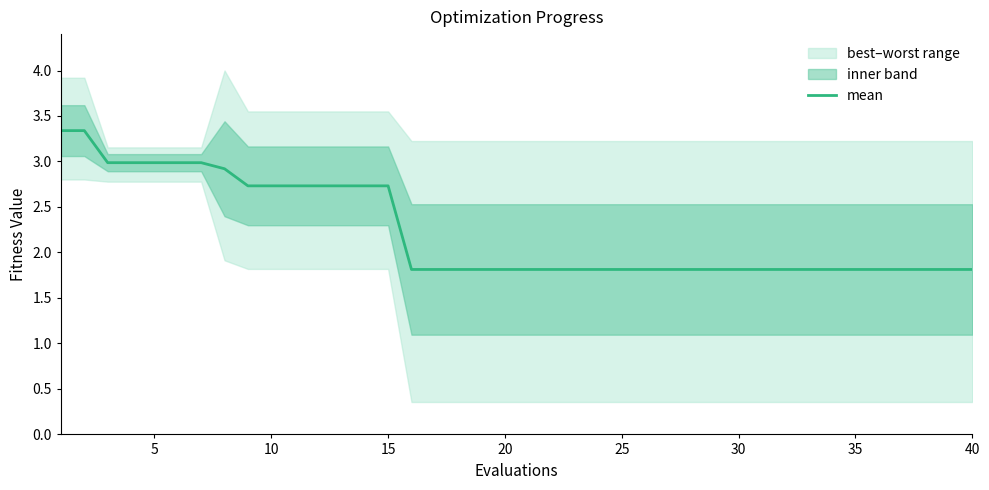

What is the maximum value shown in the chart?

3.3